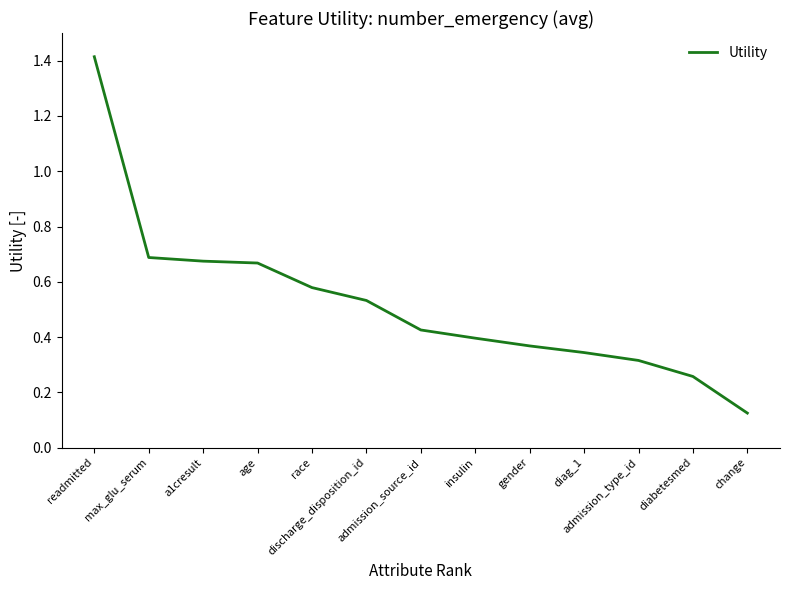

Which category has the highest value across all series?

readmitted